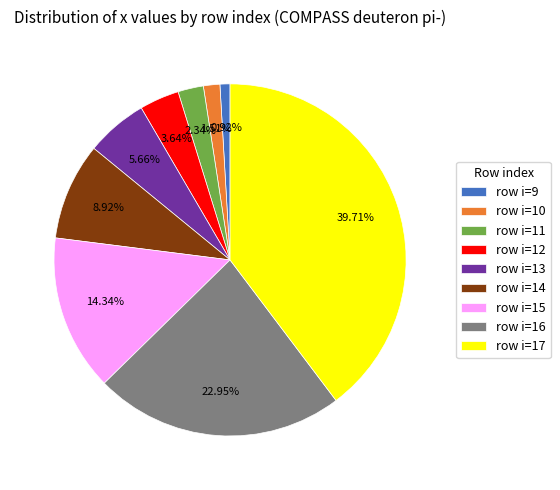

To the nearest percent, what is the difference between the largest and smallest slice percentages?

39%